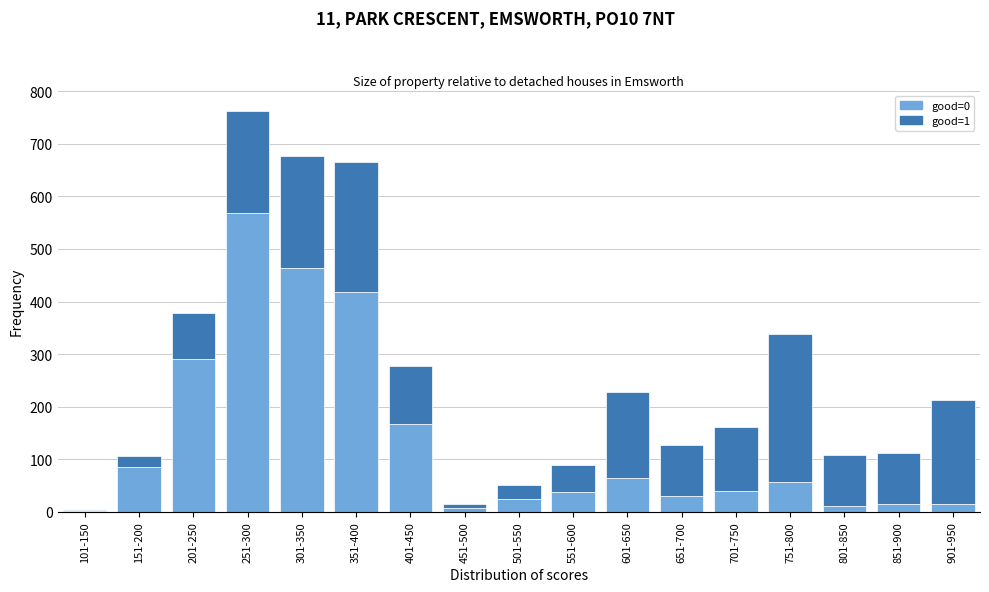

True or false: good=0 has a value of 95 at 751-800.

False